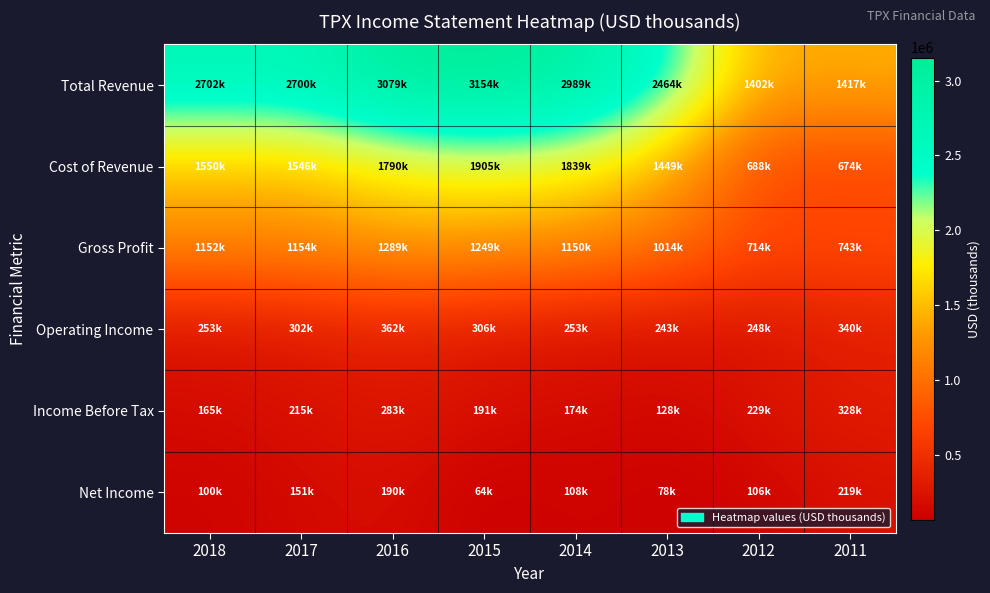

What is the smallest value displayed?

64500